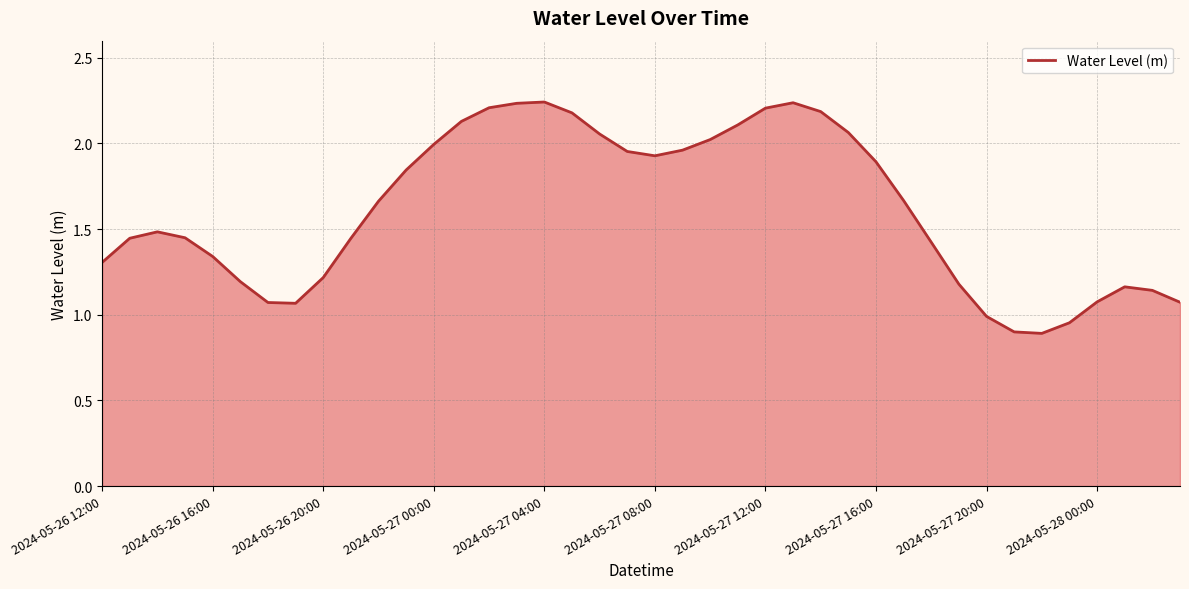

What is the smallest value displayed?

0.9